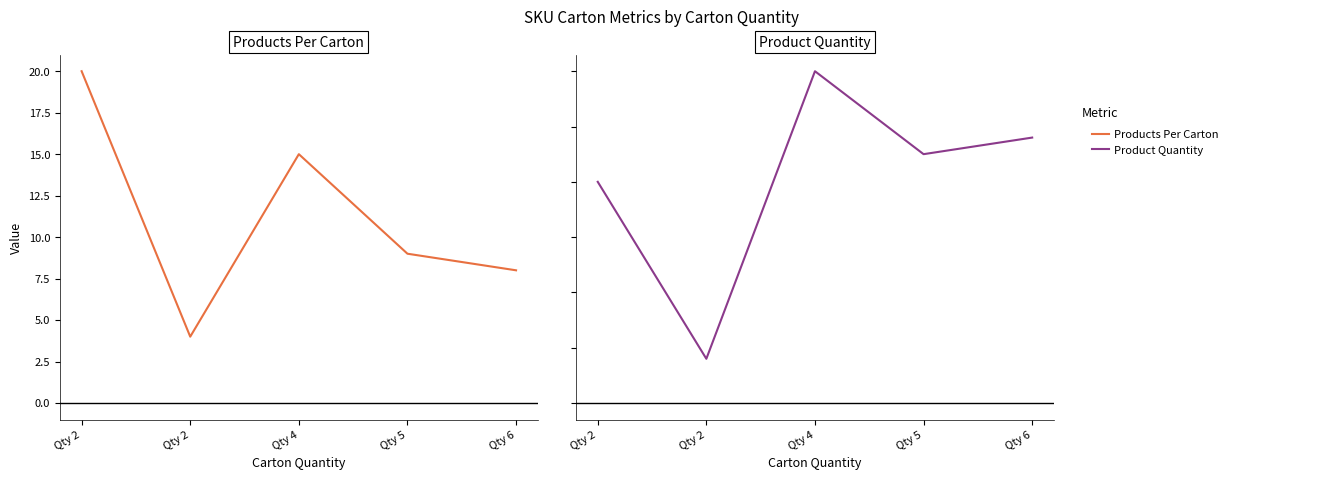

Where is Product Quantity nearest to the value 34?

Qty 2